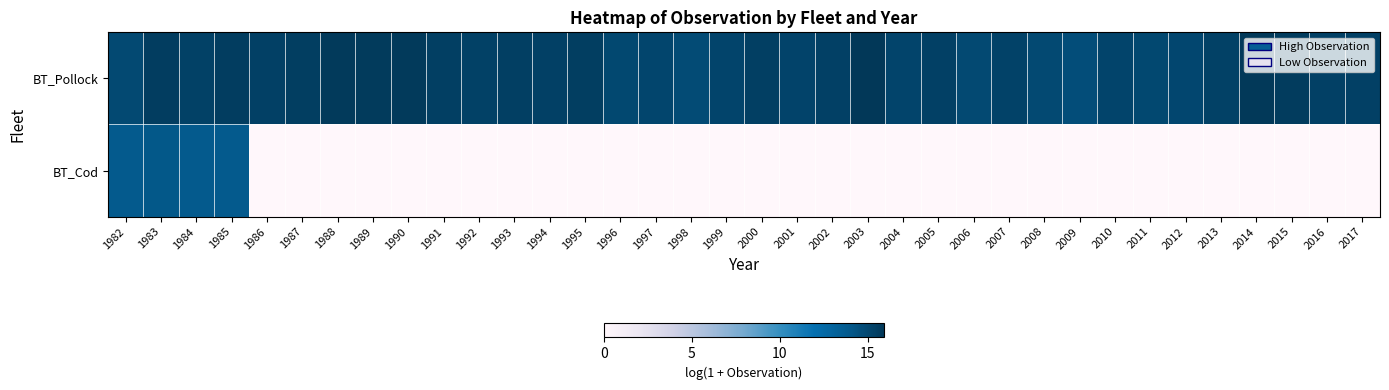

What is the difference between the highest and lowest values at 2006?

14.9